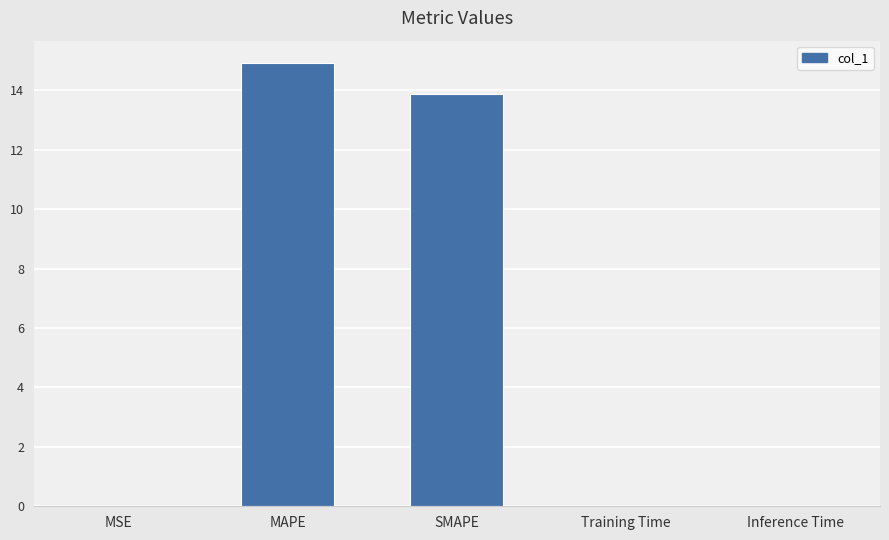

Count the number of data series in this chart.

1